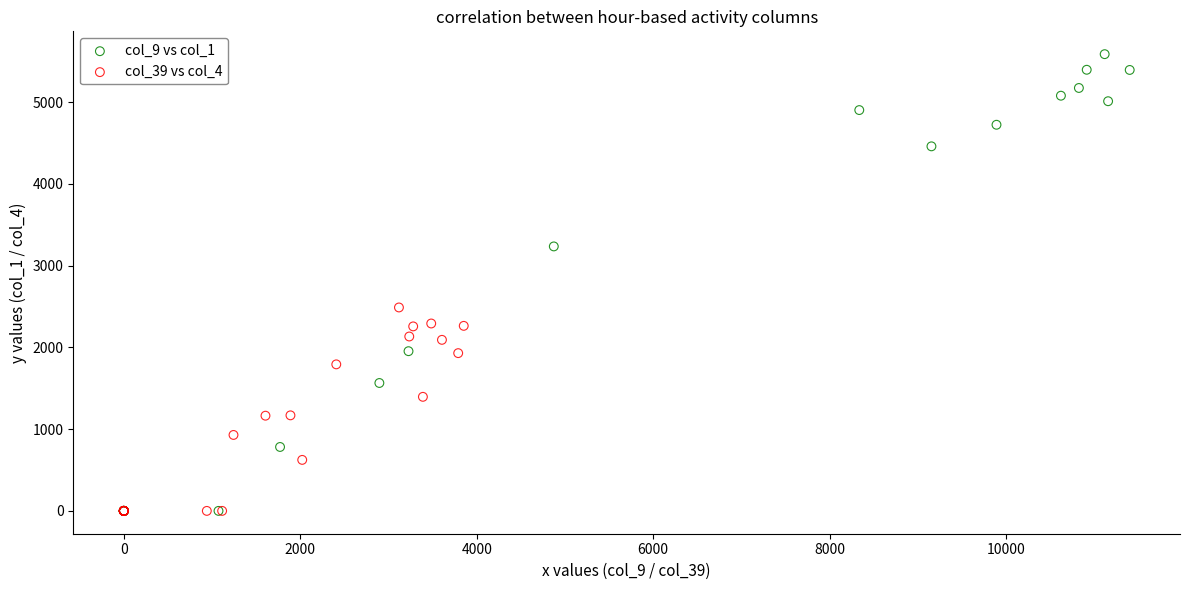

What are all the series names shown in the legend?

col_9 vs col_1, col_39 vs col_4